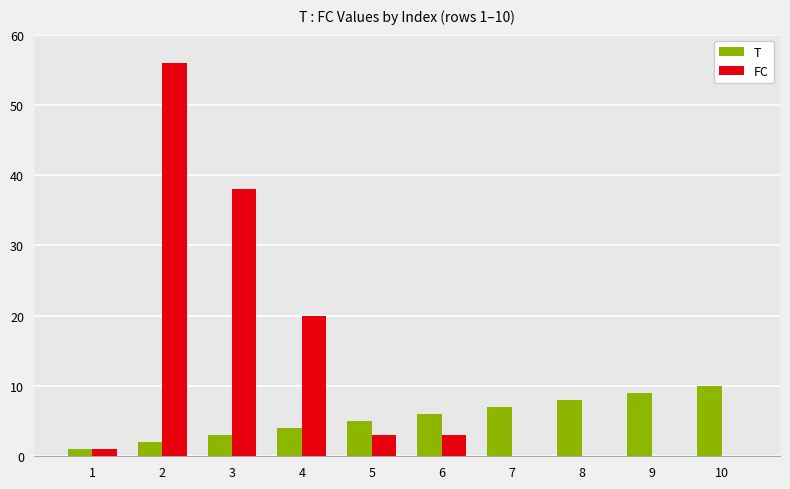

Reading left to right, what are all the values shown in this chart?

T: 1	2	3	4	5	6	7	8	9	10
FC: 1	56	38	20	3	3	0	0	0	0